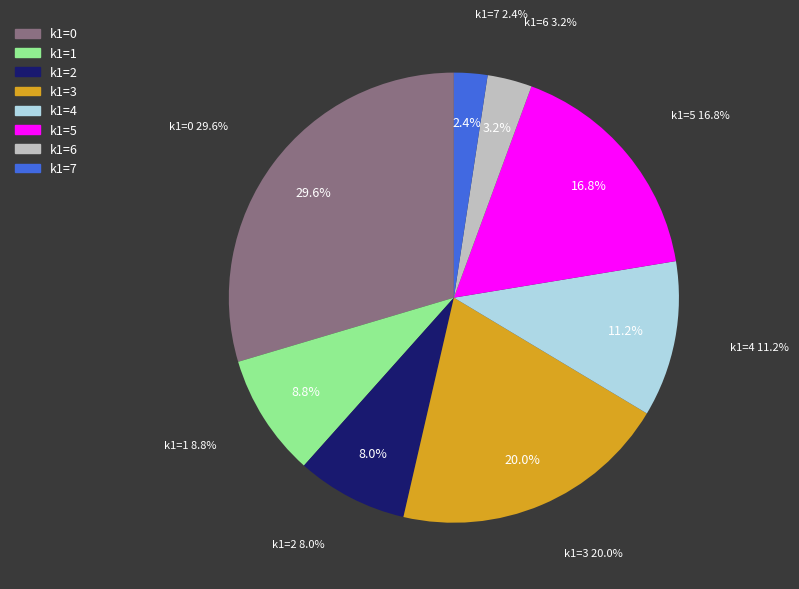

Is i10 the majority of the pie?

No